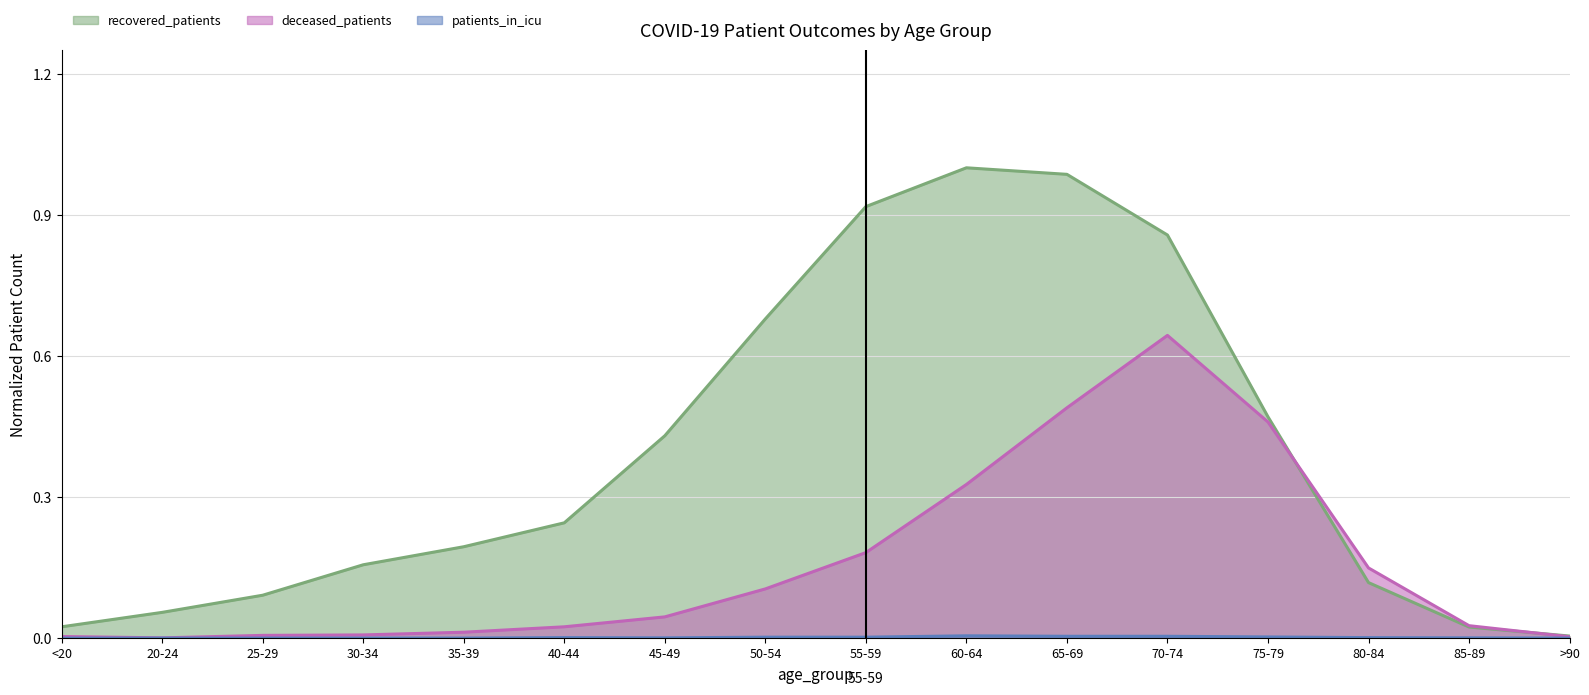

Reading right to left, list all the values displayed in this chart.

recovered_patients: 0.0	0.0	0.1	0.5	0.9	1.0	1.0	0.9	0.7	0.4	0.2	0.2	0.2	0.1	0.1	0.0
deceased_patients: 0.0	0.0	0.1	0.5	0.6	0.5	0.3	0.2	0.1	0.0	0.0	0.0	0.0	0.0	0.0	0.0
patients_in_icu: 0.0	0.0	0.0	0.0	0.0	0.0	0.0	0.0	0.0	0.0	0.0	0.0	0.0	0.0	0.0	0.0